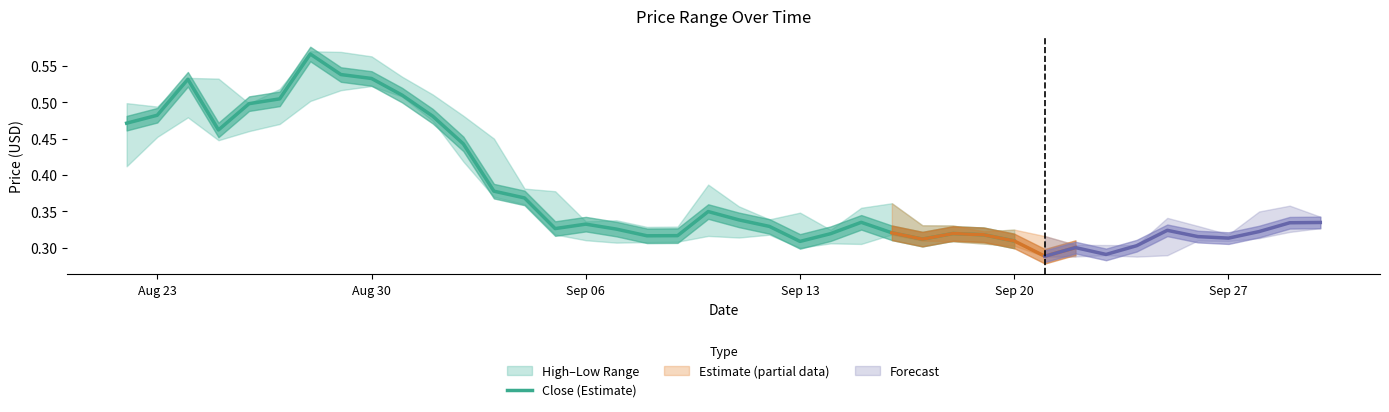

Which category has the lowest value across all series?

Sep 13